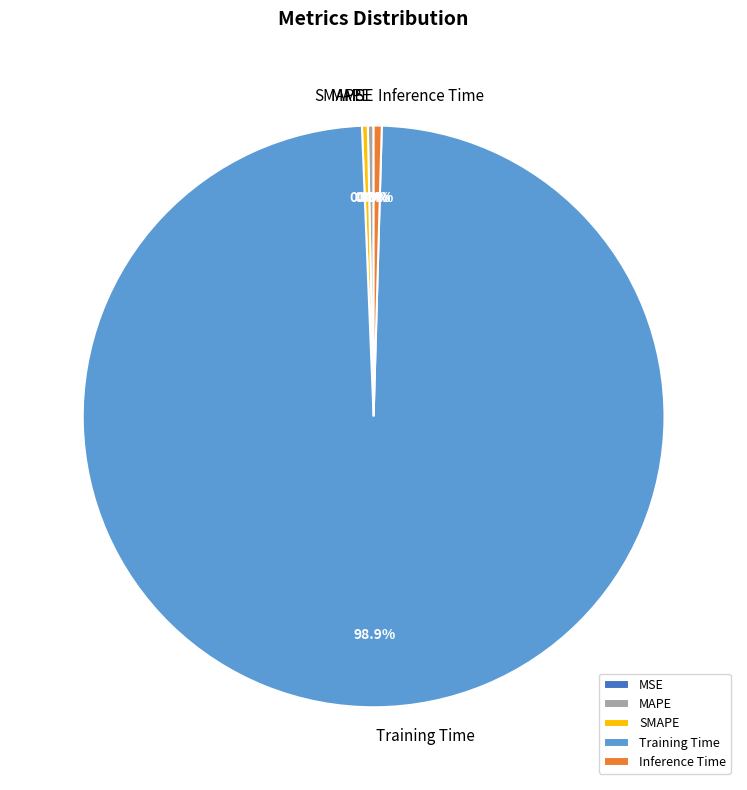

Which category has the biggest portion of the pie?

Training Time